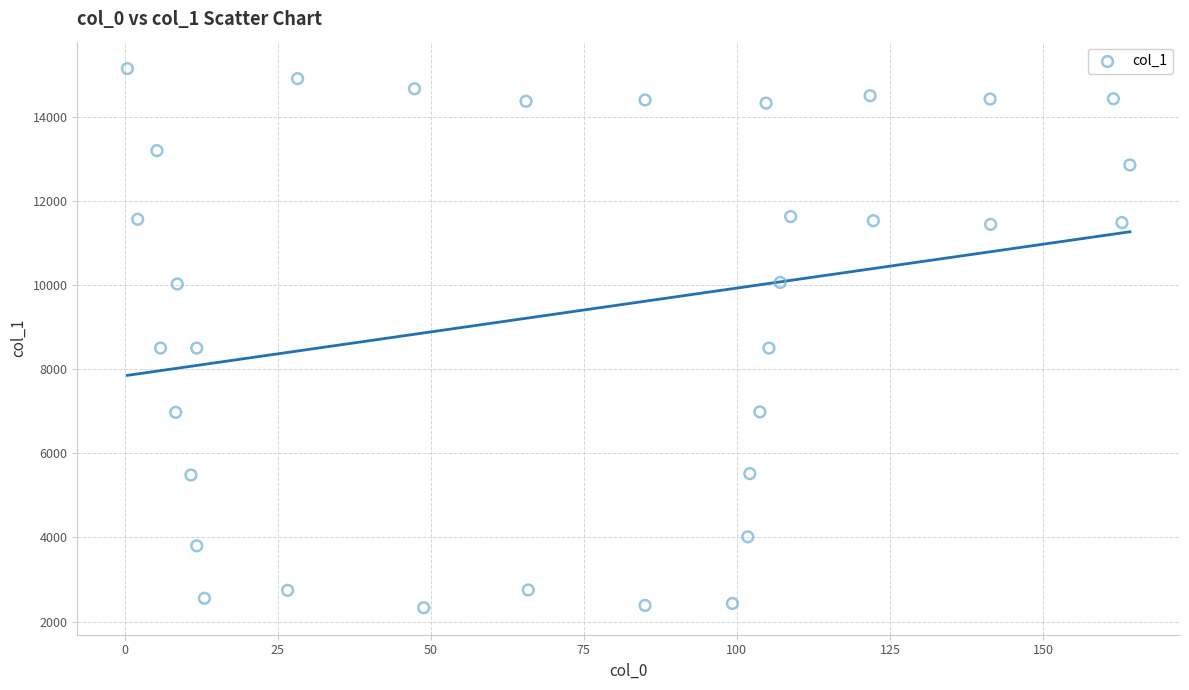

What is the range of Y values (max minus min)?

12810.0